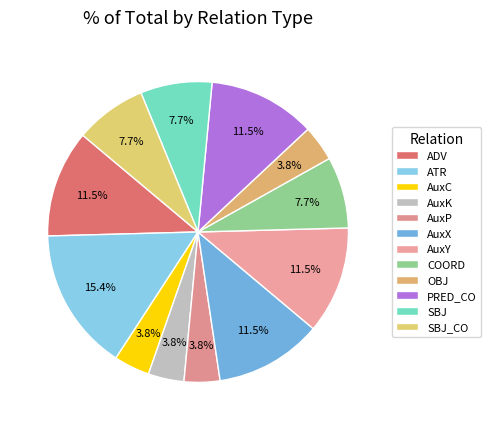

Which category has the biggest portion of the pie?

ATR